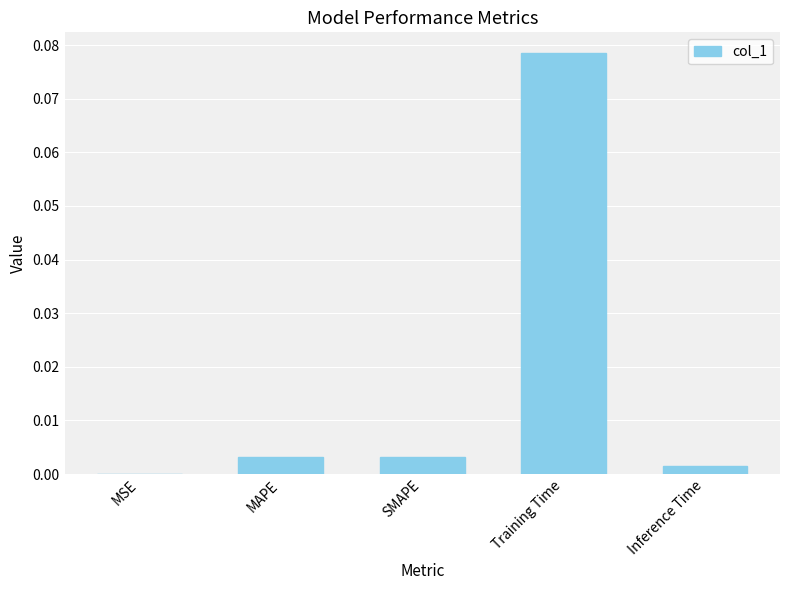

At which category does the chart reach its peak across all series?

Training Time